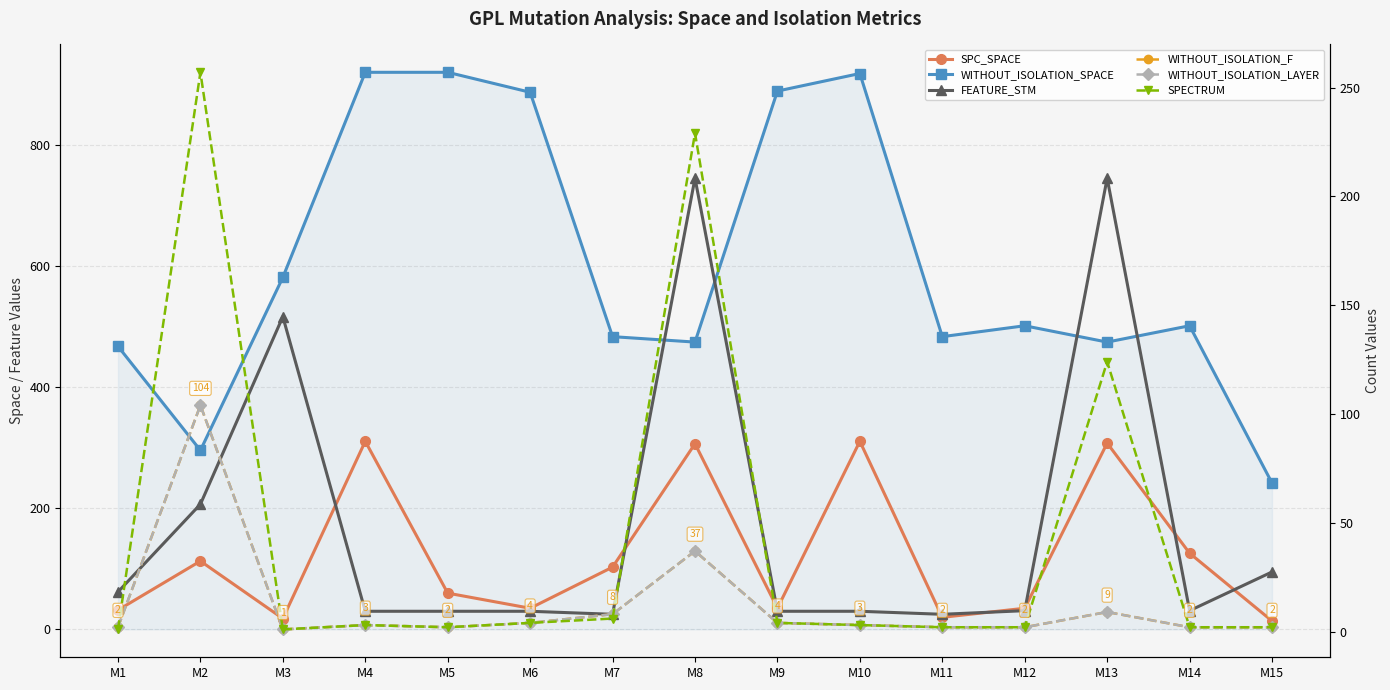

What is the difference between the WITHOUT_ISOLATION_LAYER values at M8 and M9?

33